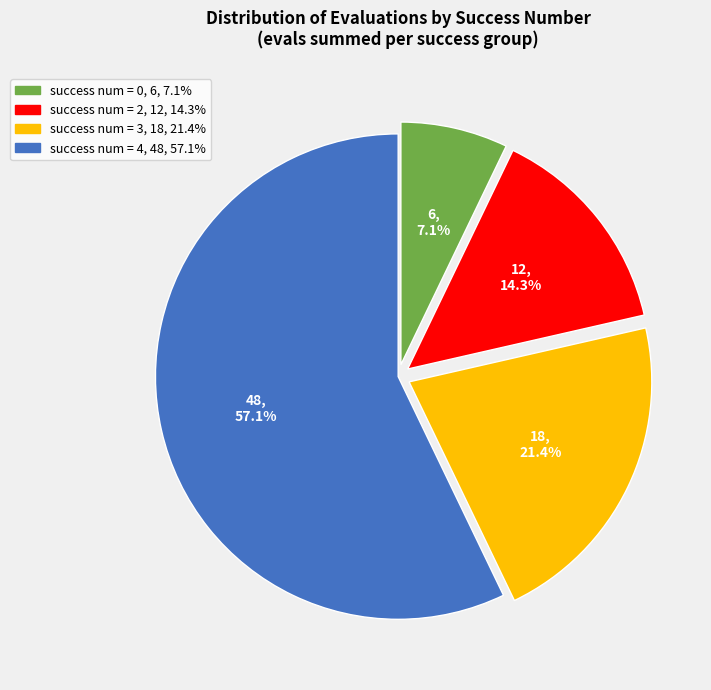

Is there any slice that represents more than half of the pie?

Yes